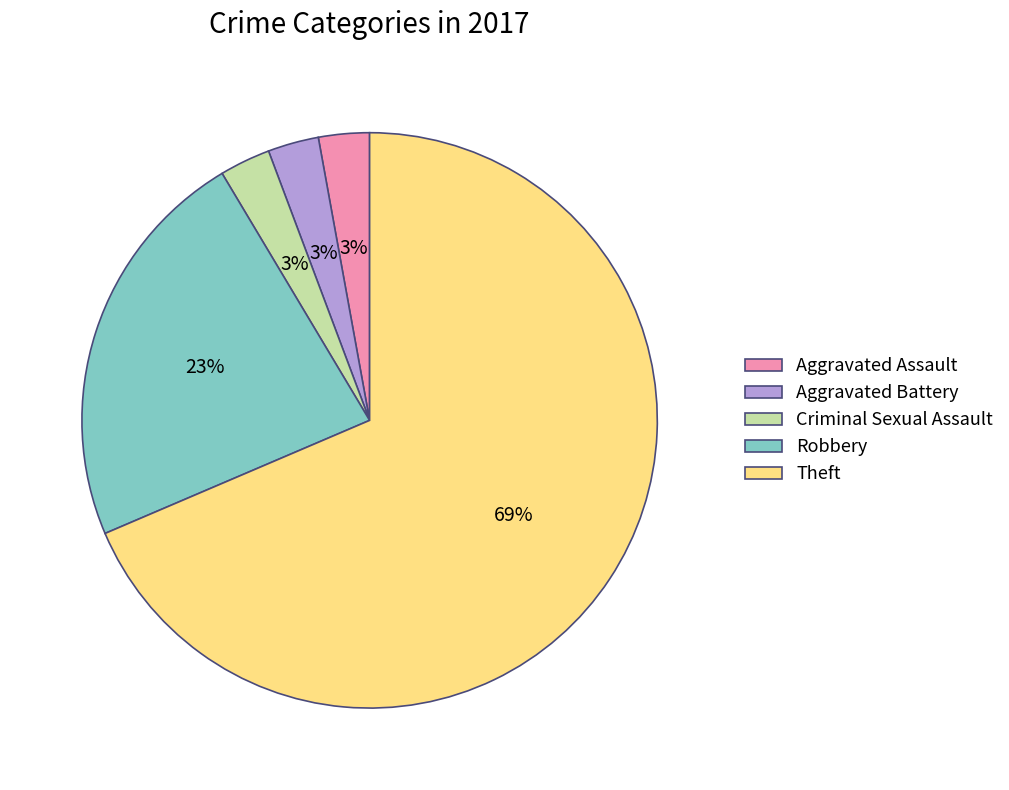

How many segments does this pie chart have?

5